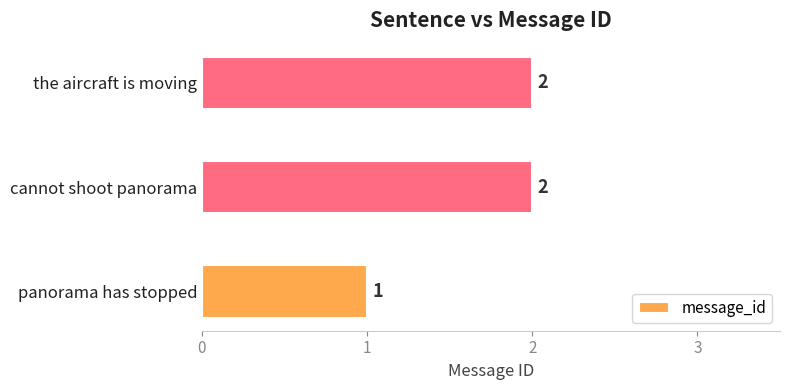

Reading bottom to top, transcribe all the data shown in this chart.

panorama has stopped=1	cannot shoot panorama=2	the aircraft is moving=2